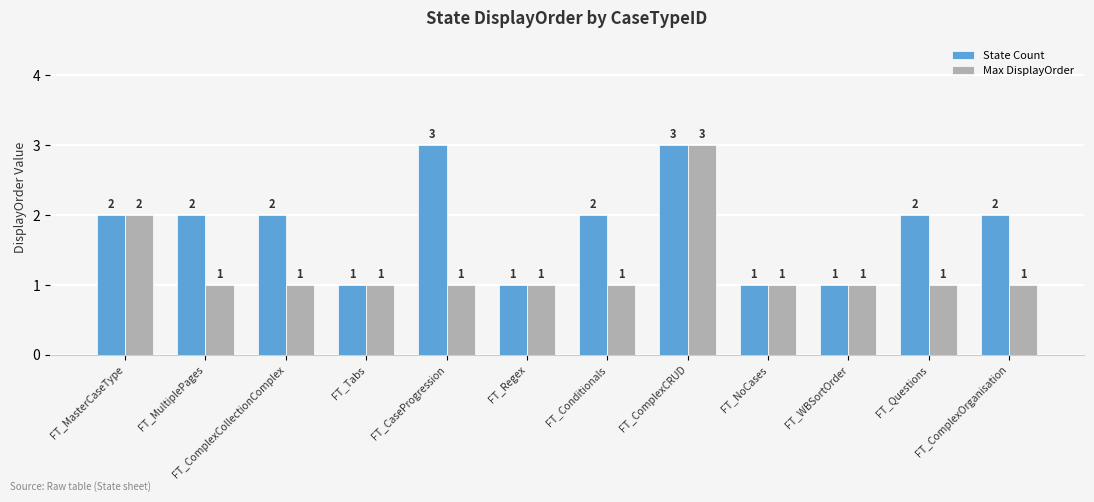

Between FT_Conditionals and FT_WBSortOrder, which series saw the biggest shift?

State Count